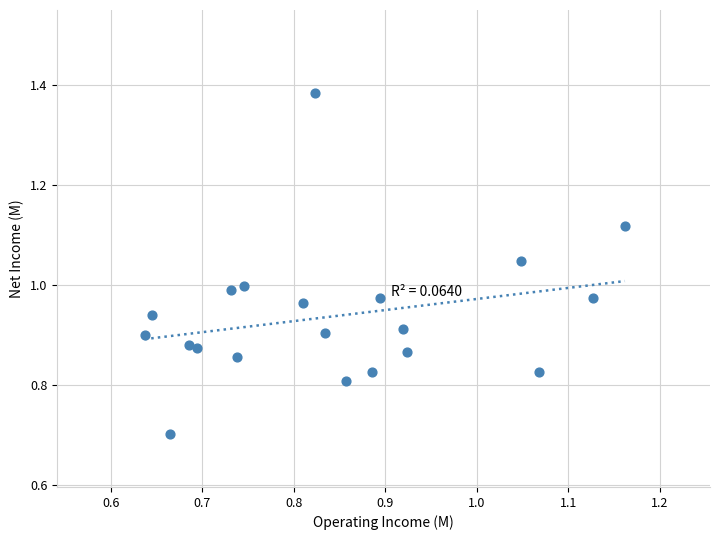

What is the range of Y values (max minus min)?

0.7